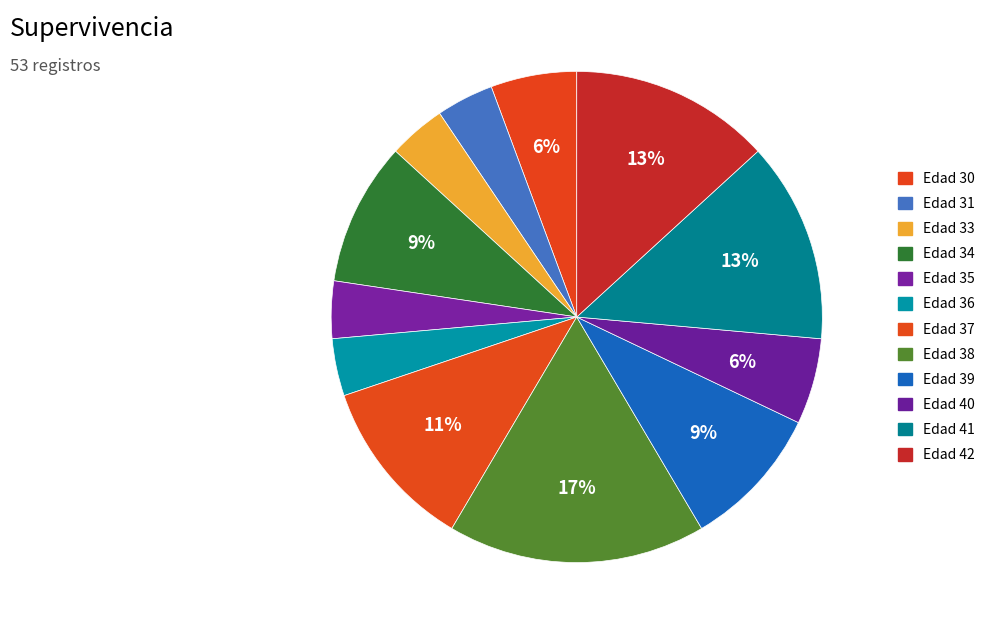

Does any single category account for the majority?

No